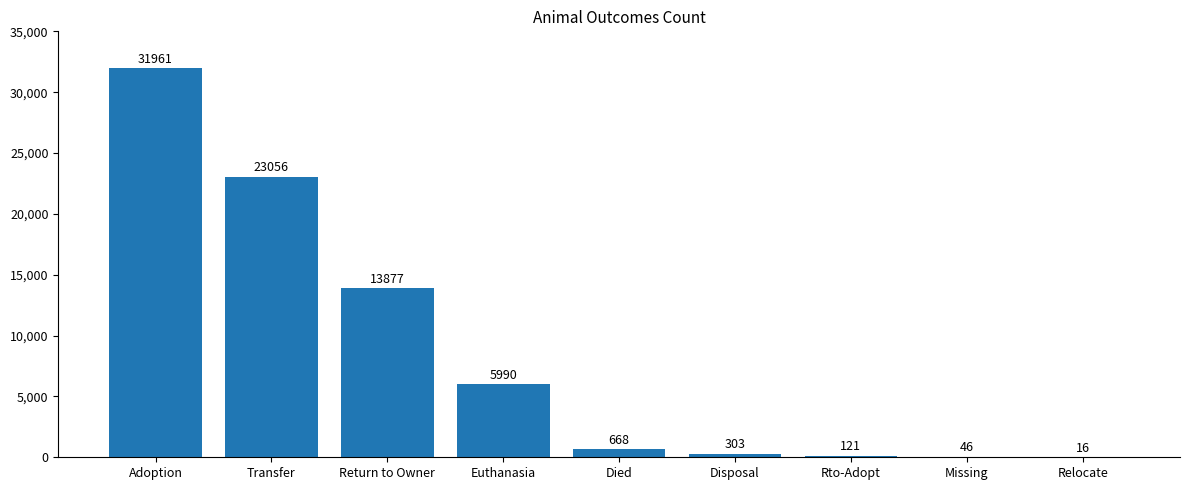

What is the change in value from Adoption to Died?

-31293